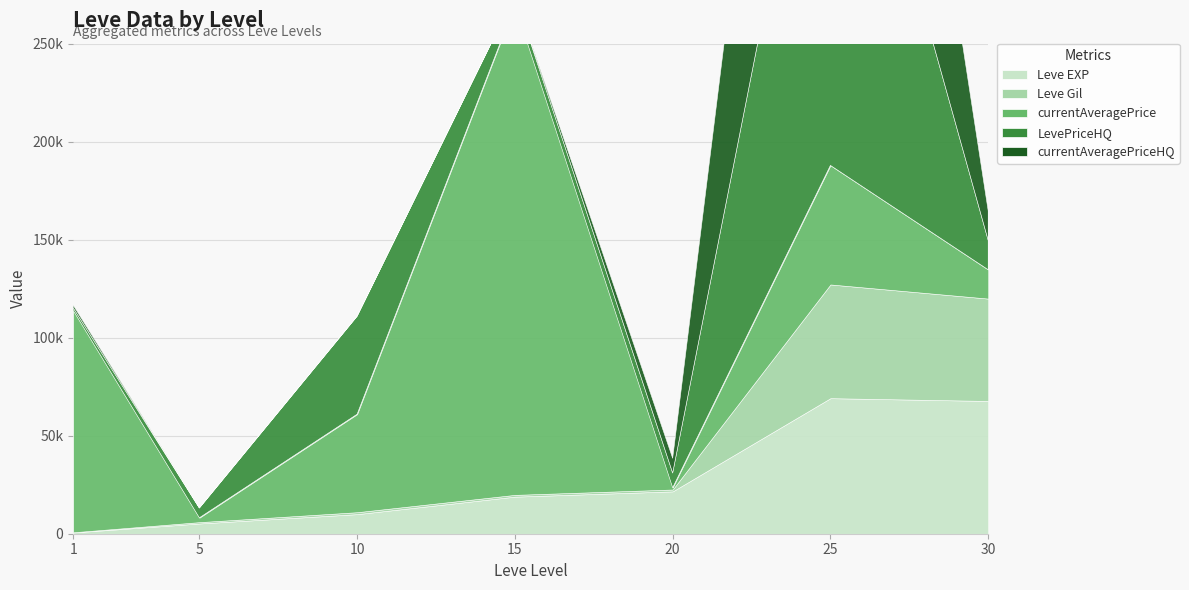

Reading left to right, extract all data points from this chart.

Leve EXP: 1=630	5=5220	10=9990	15=18910	20=21600	25=69150	30=67730
Leve Gil: 1=113	5=690	10=990	15=910	20=960	25=58010	30=52220
currentAveragePrice: 1=113215	5=2226	10=50000	15=10000000	20=932	25=60748	30=14733
LevePriceHQ: 1=1350	5=5000	10=50000	15=5000	20=7500	25=322503	30=15000
currentAveragePriceHQ: 1=1350	5=0	10=0	15=0	20=7500	25=322503	30=15000